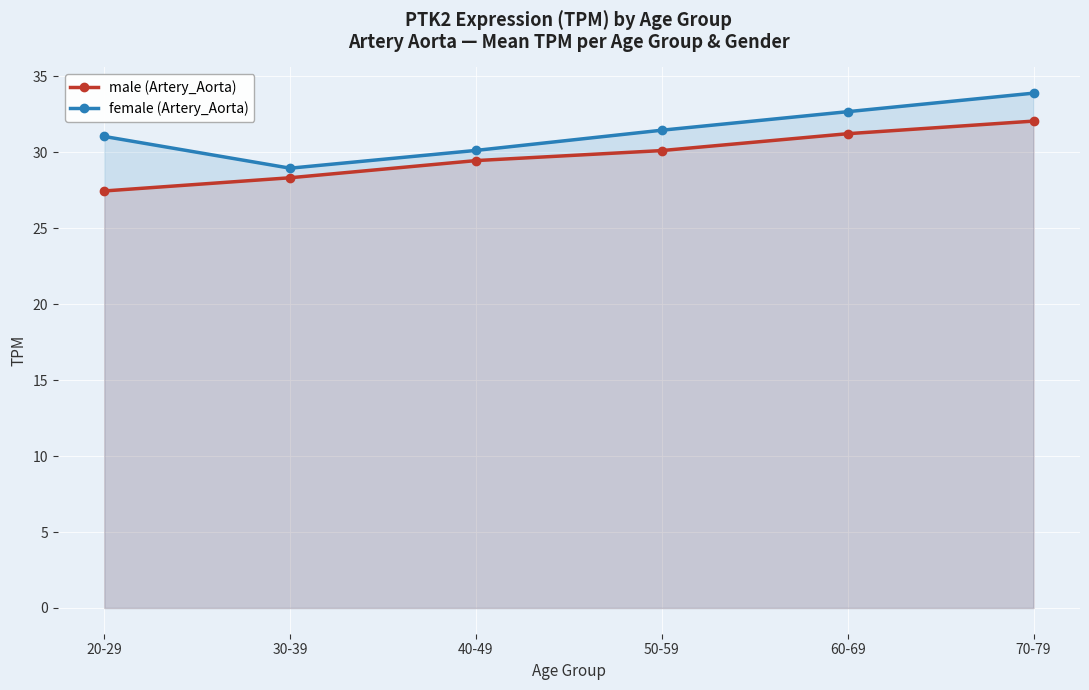

What is the difference between the second highest and second lowest values in the female (Artery_Aorta) series?

2.6